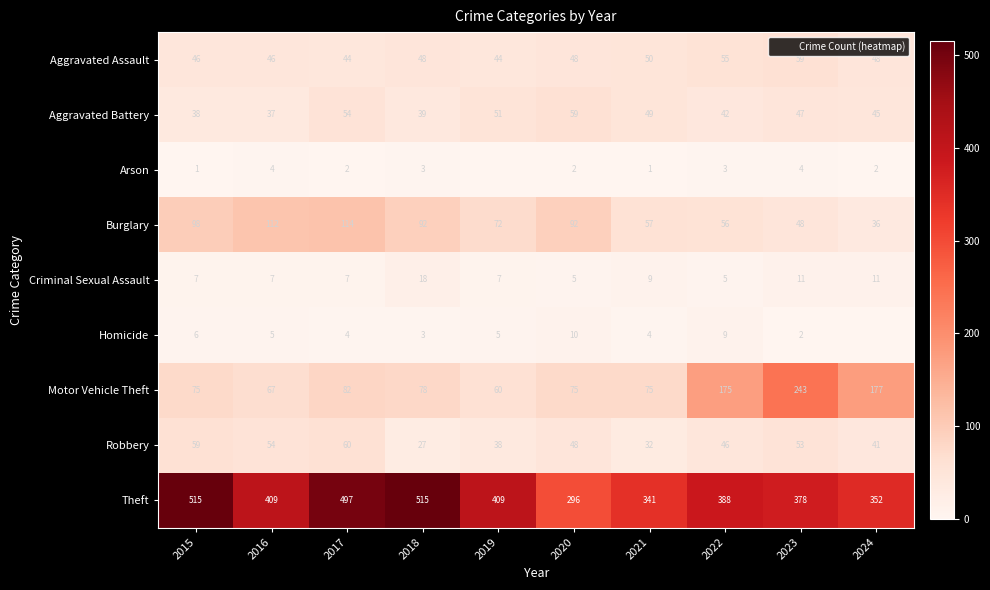

Between 2017 and 2021, which is larger?

2021